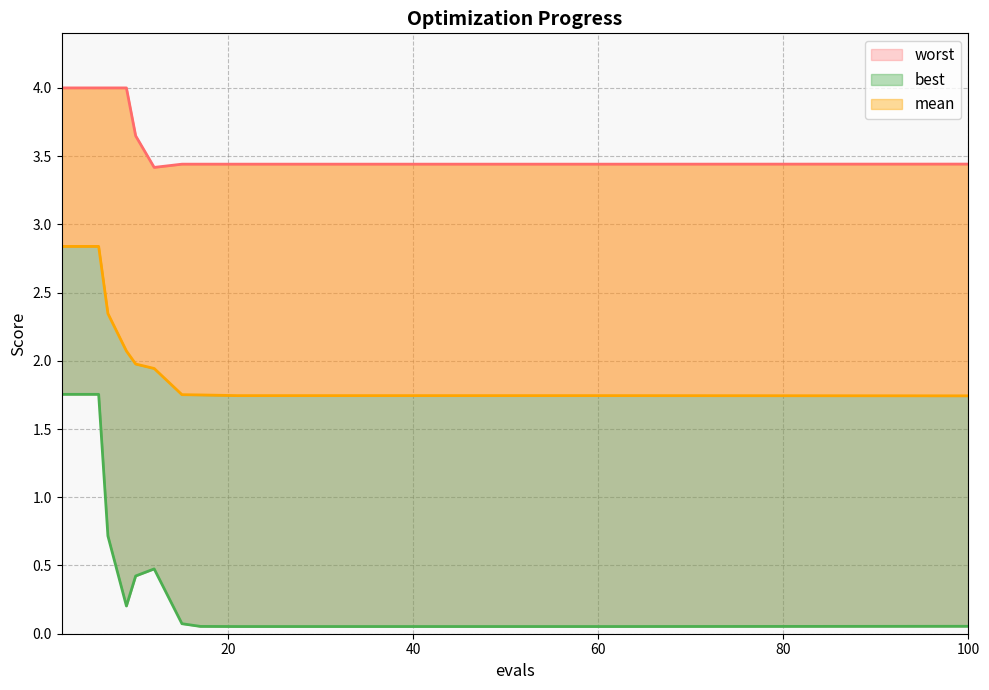

Is it true that best equals 0.1 at 29?

True